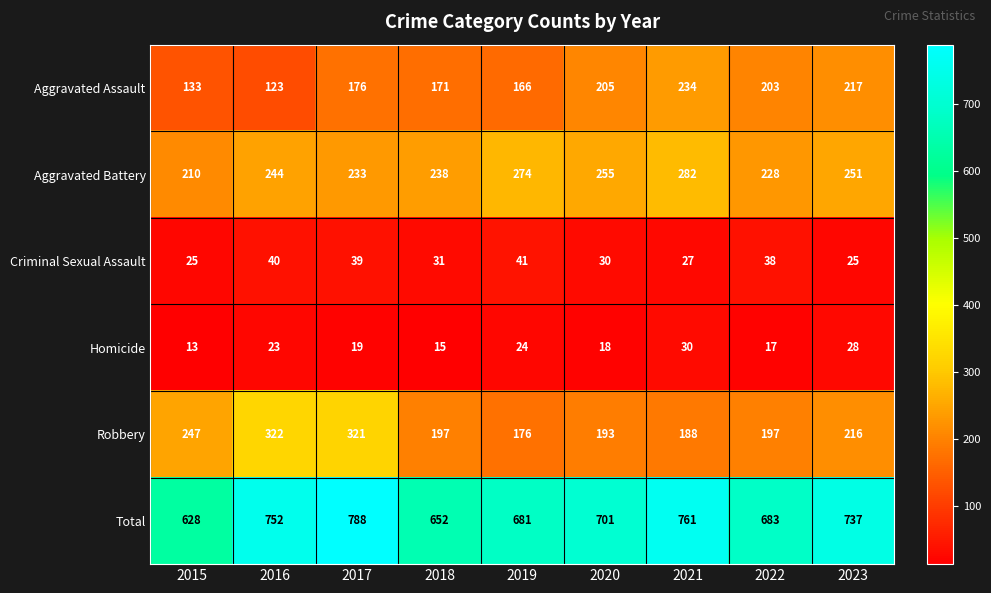

Is it true that Homicide equals 5 at 2017?

False